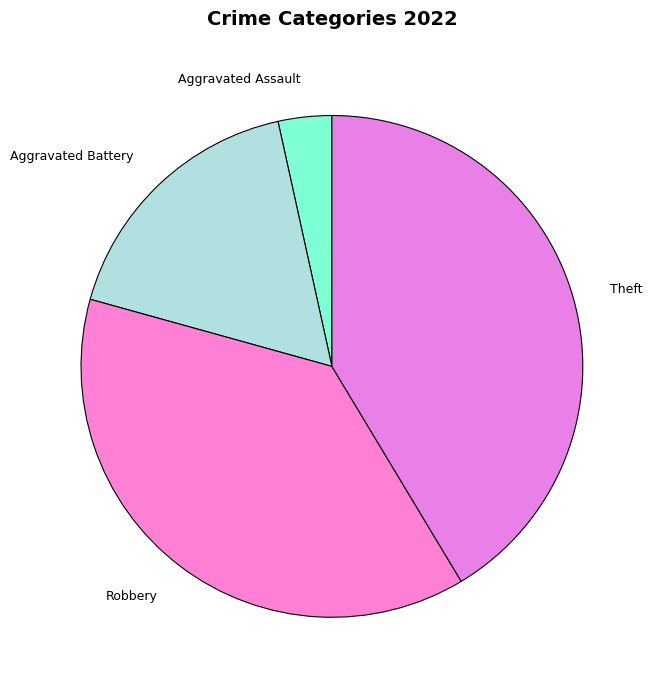

Do Theft and Robbery together represent more than half of the pie?

Yes